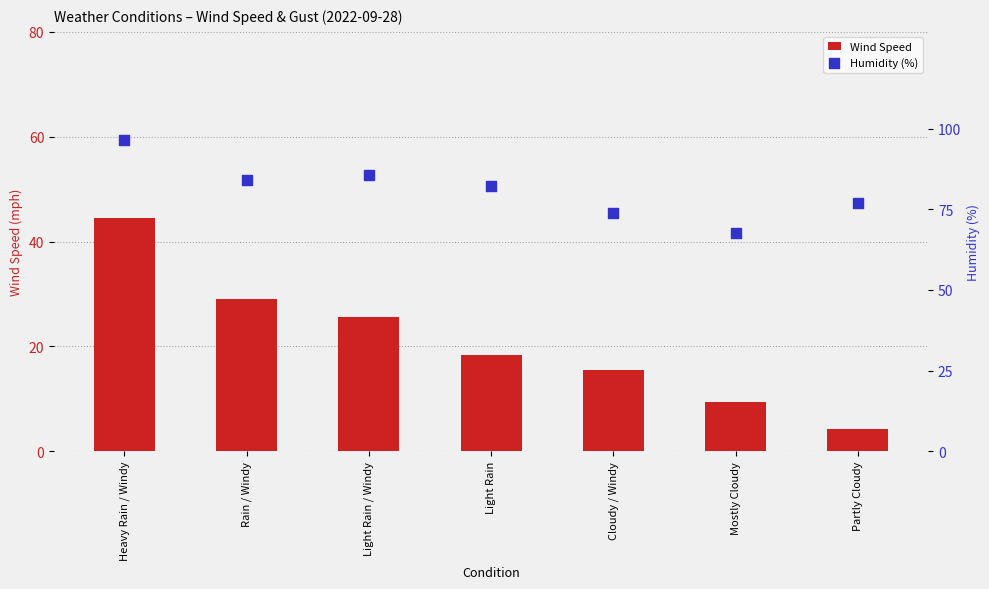

At which category is the sum across all series the highest?

Heavy Rain / Windy